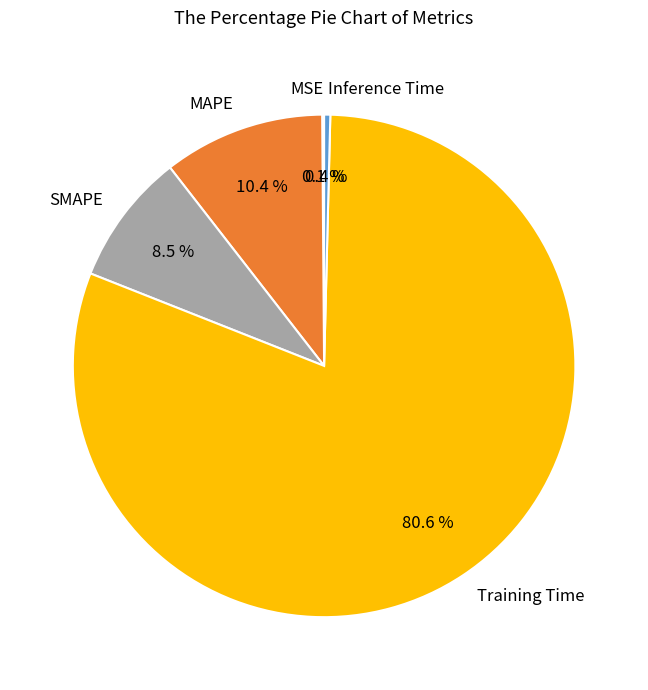

What percentage is the Training Time slice, to the nearest percent?

81%